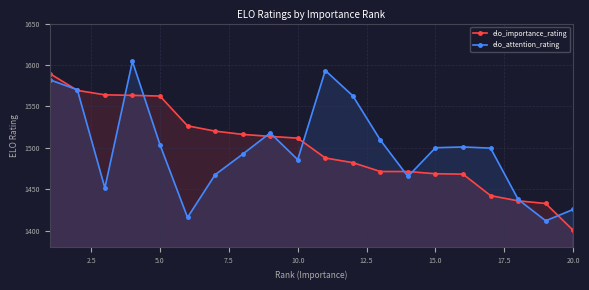

How many lines are shown in the chart?

2